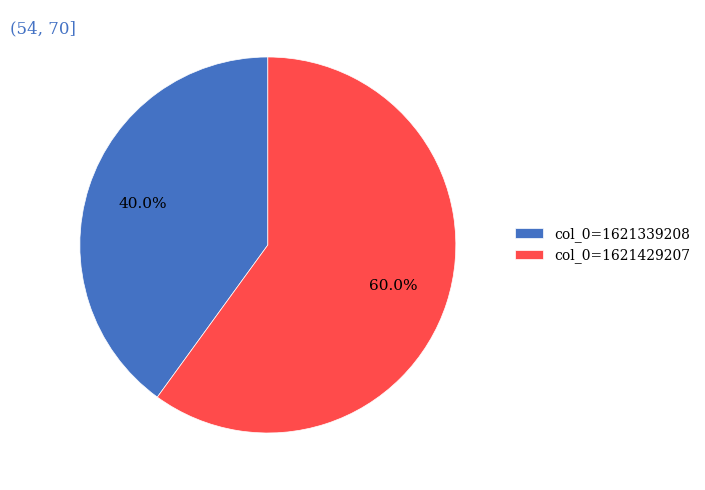

What is the largest slice in the pie chart?

col_0=1621429207